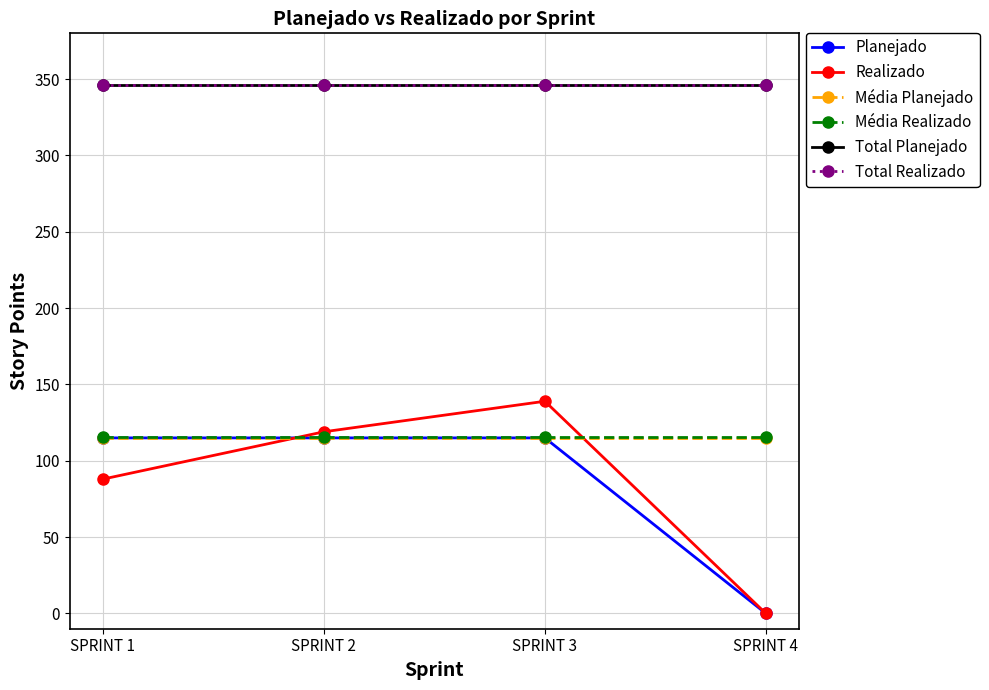

What is the lowest value of the Média Planejado series?

115.0